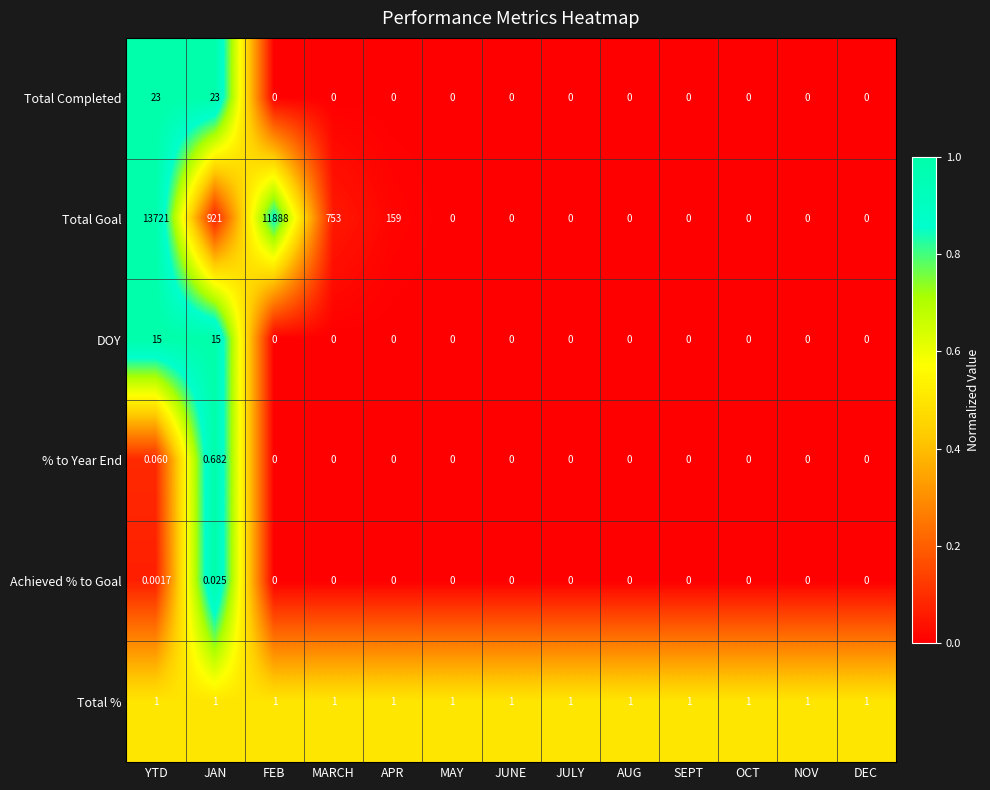

Which category has the highest value in the Achieved % to Goal series?

JAN